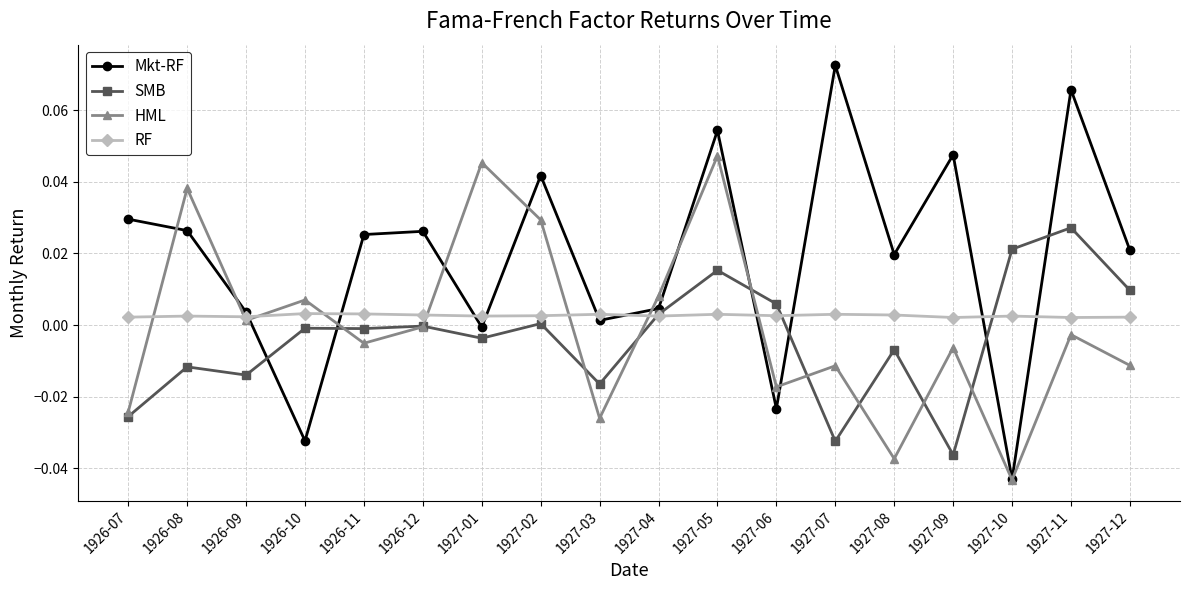

Which label corresponds to the smallest value in the chart?

1927-10